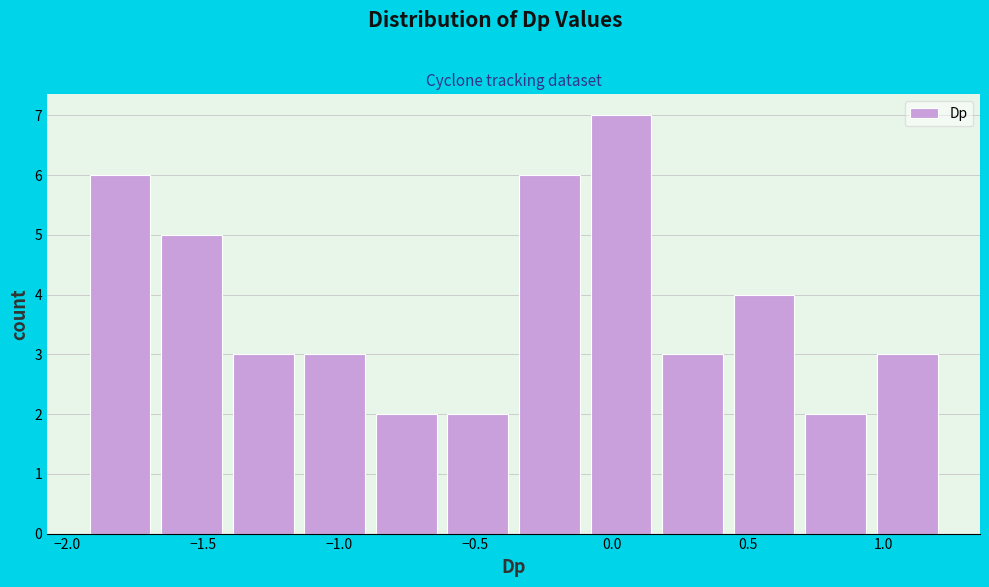

Reading left to right, transcribe this chart: for each bar, give the range it covers on the x-axis and its height. Neither the bar edges nor the heights are printed on the chart, so give them approximately, as read against the axes.

-1.95 to -1.65: 6
-1.65 to -1.40: 5
-1.40 to -1.15: 3
-1.15 to -0.90: 3
-0.90 to -0.60: 2
-0.60 to -0.35: 2
-0.35 to -0.10: 6
-0.10 to 0.15: 7
0.15 to 0.45: 3
0.45 to 0.70: 4
0.70 to 0.95: 2
0.95 to 1.20: 3